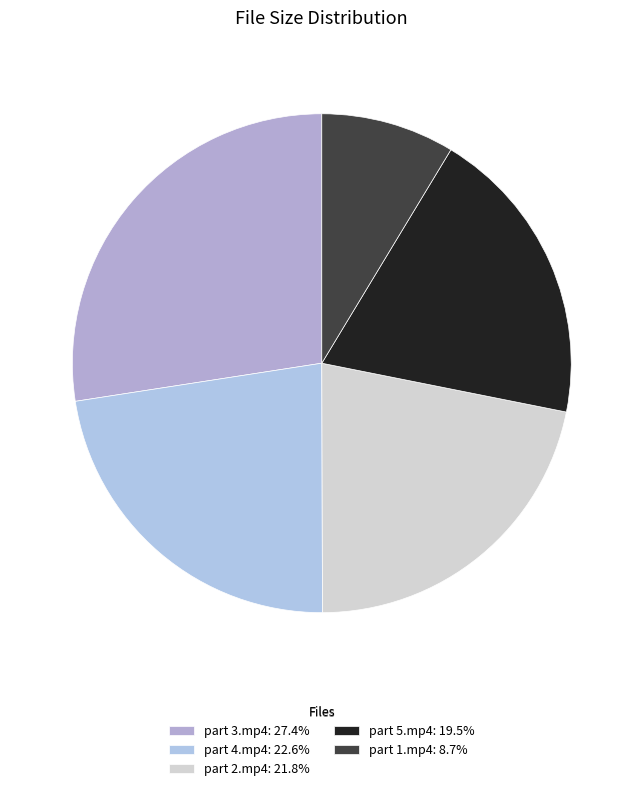

Which category has the smallest portion of the pie?

part 1.mp4